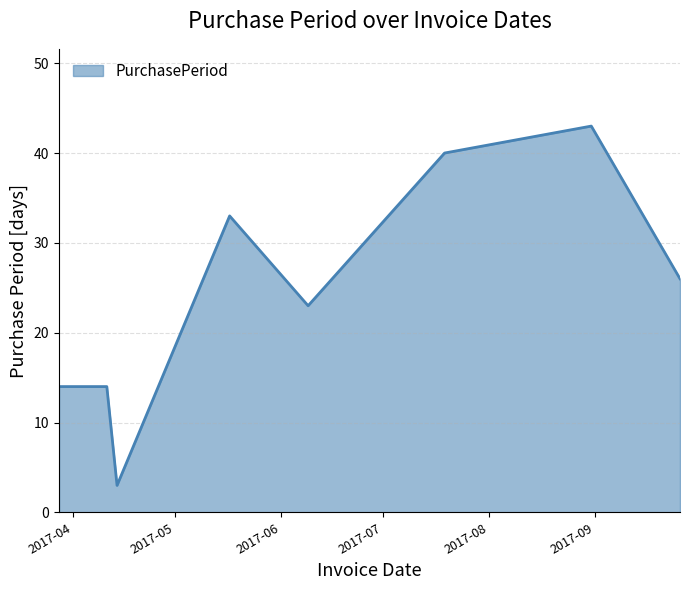

True or false: the data has more than 0 interior local peaks.

True